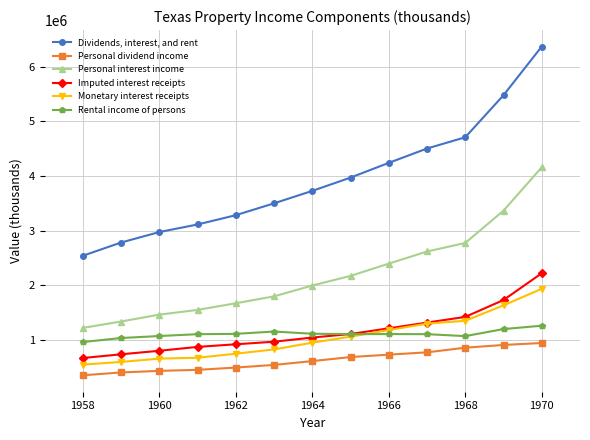

What is the sum of all Dividends, interest, and rent values?

51216081